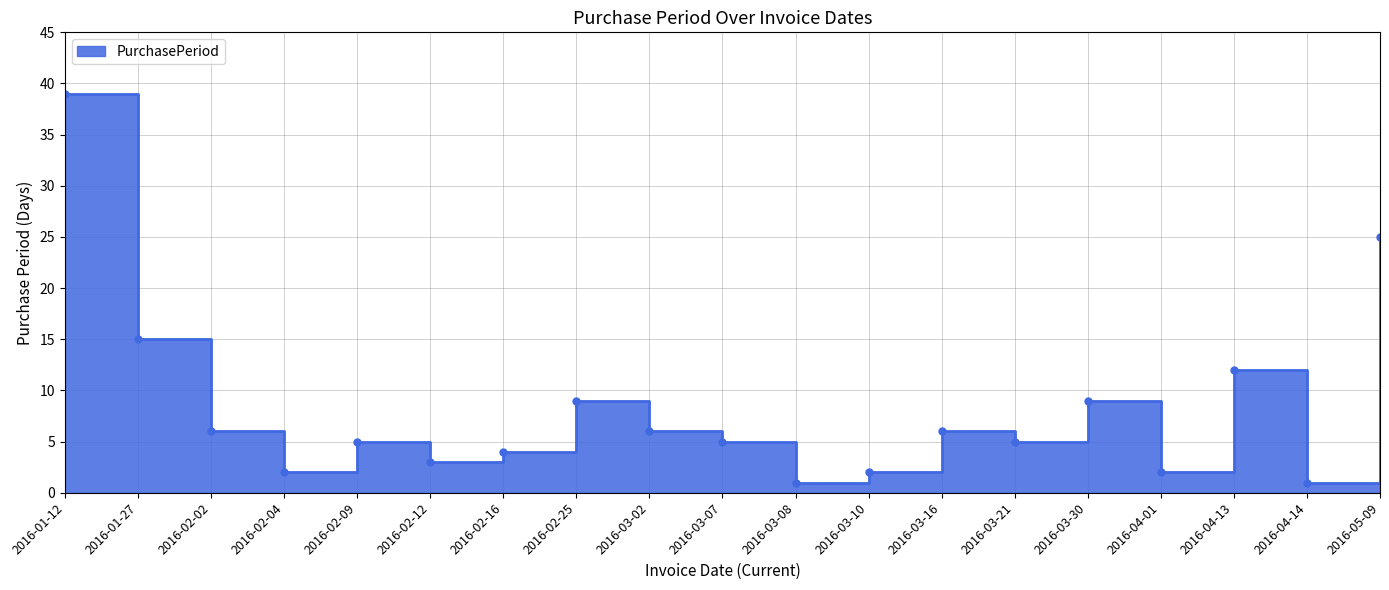

What position from the left is 2016-03-30?

15